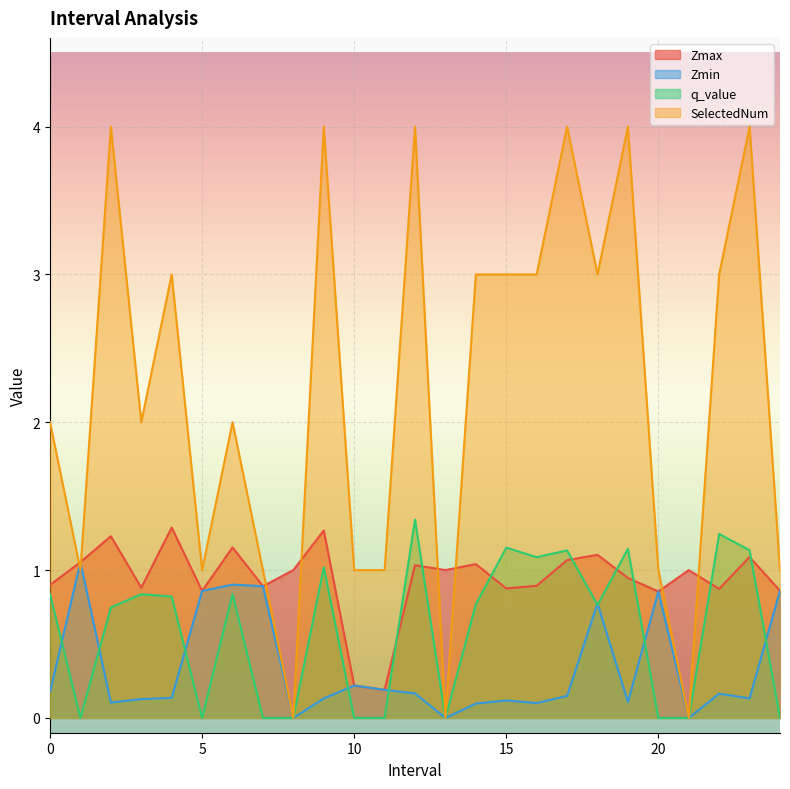

At how many categories does at least one series exceed 3?

6